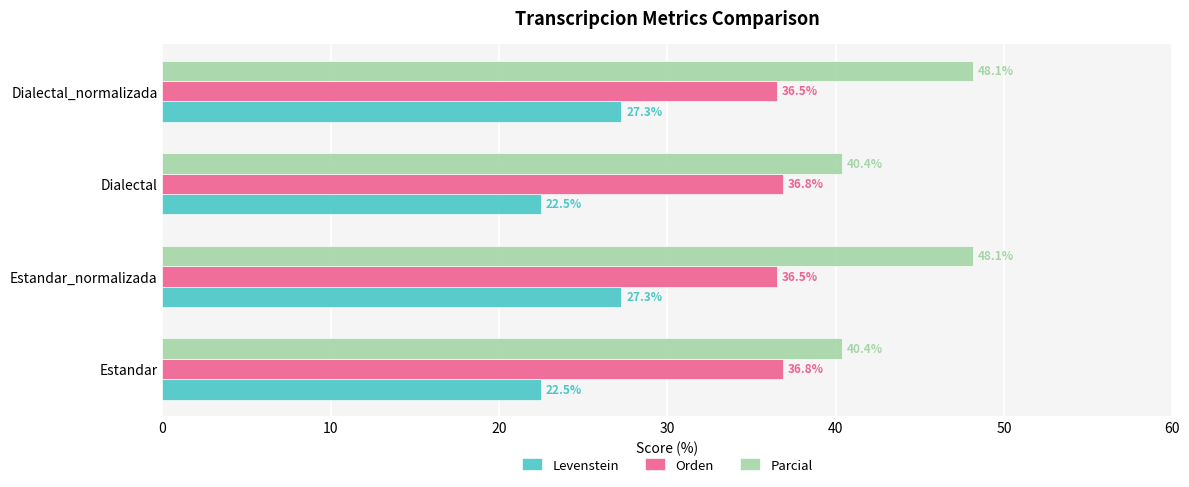

Which series has the largest range (max minus min)?

Parcial